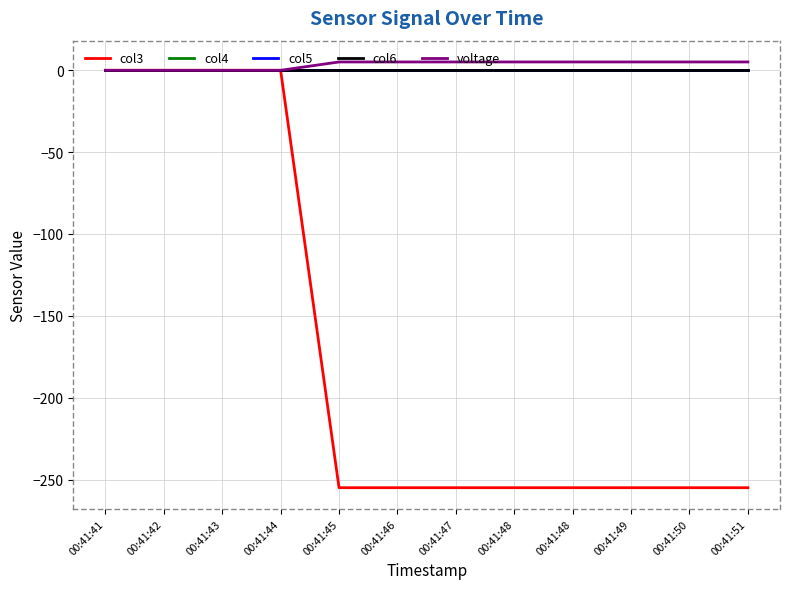

The value of voltage at 00:41:45 is 1.7. True or false?

False